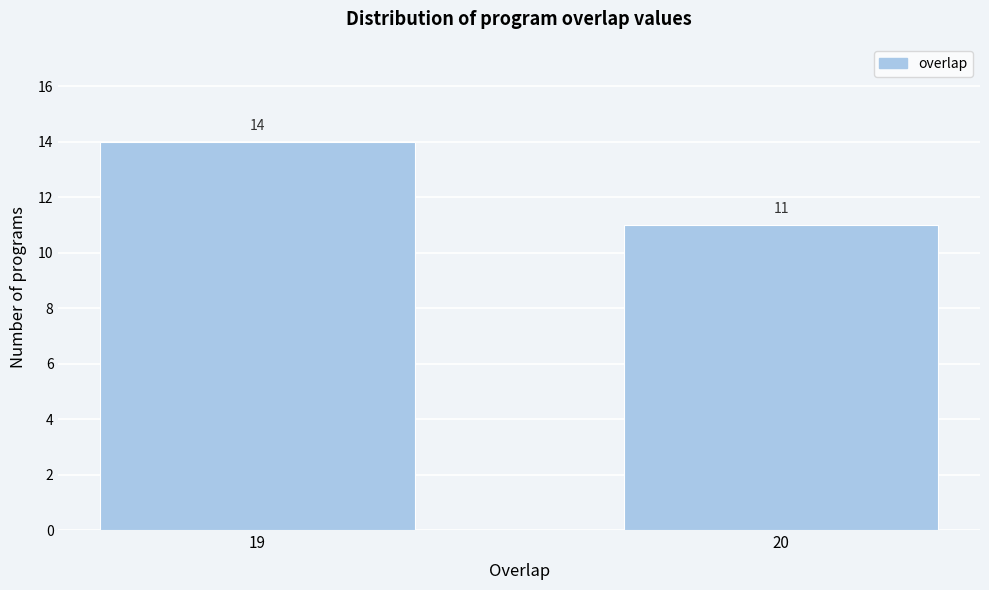

Reading left to right, list all the values displayed in this chart.

19=14	20=11